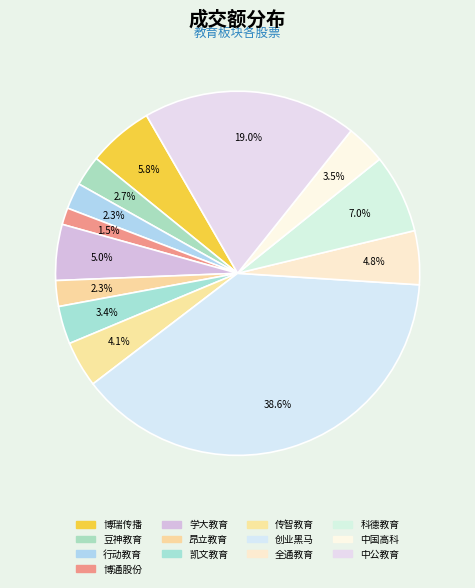

To the nearest percent, what portion does 凯文教育 represent?

3%